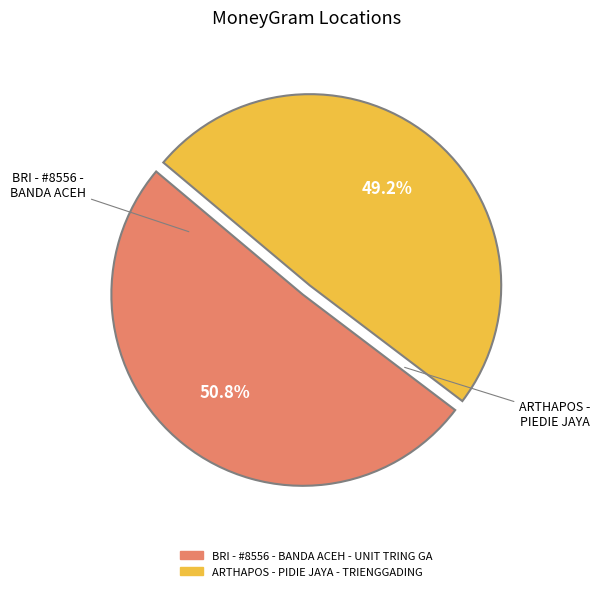

To the nearest percent, what is the difference between the largest and smallest slice percentages?

2%